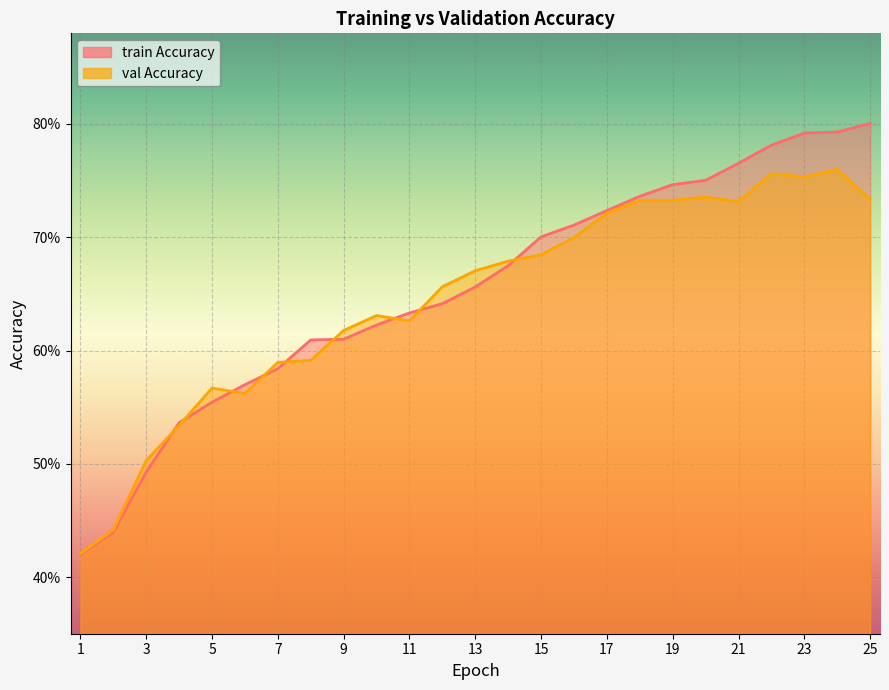

After their last crossing, which series has the higher values: train Accuracy or val Accuracy?

train Accuracy